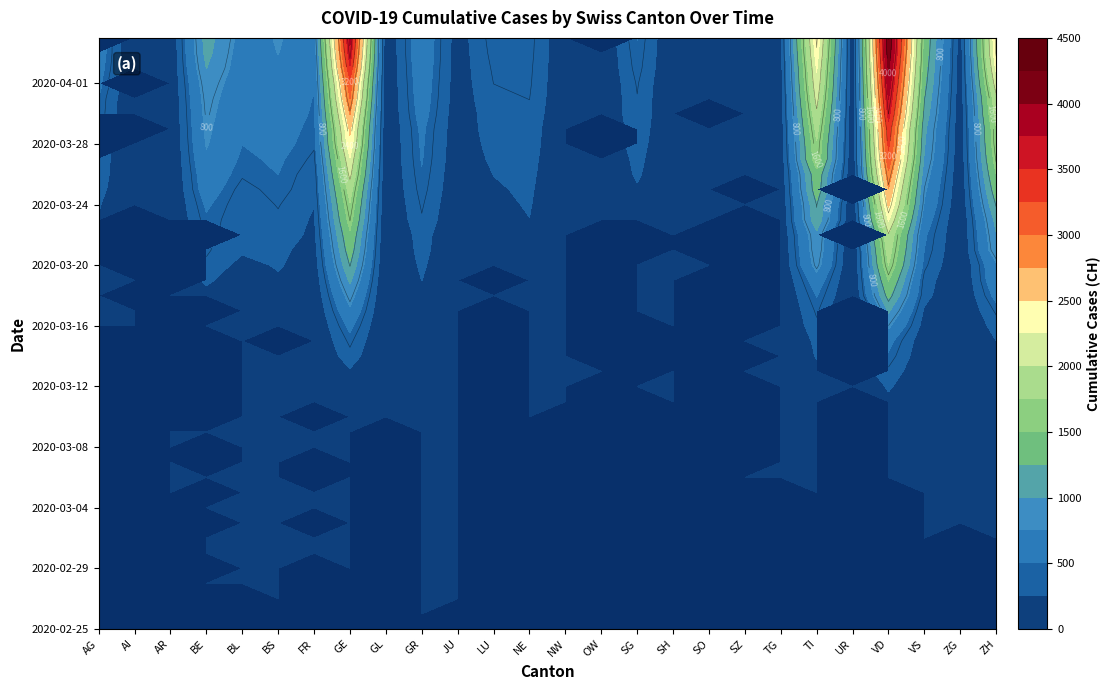

Is it true that VD equals 8 at SH?

True